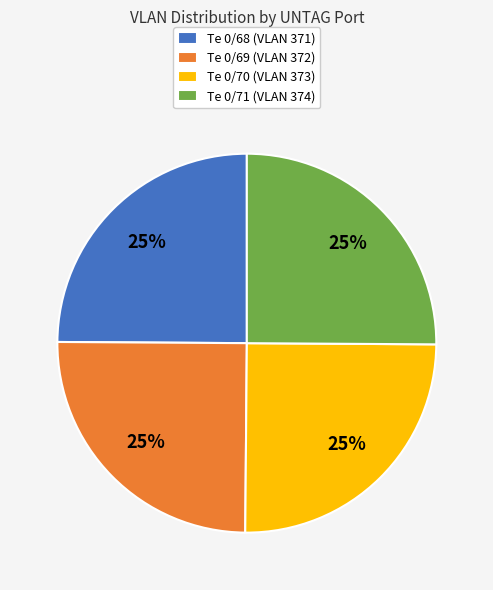

Does Te 0/70 (VLAN 373) account for over 50% of the chart?

No